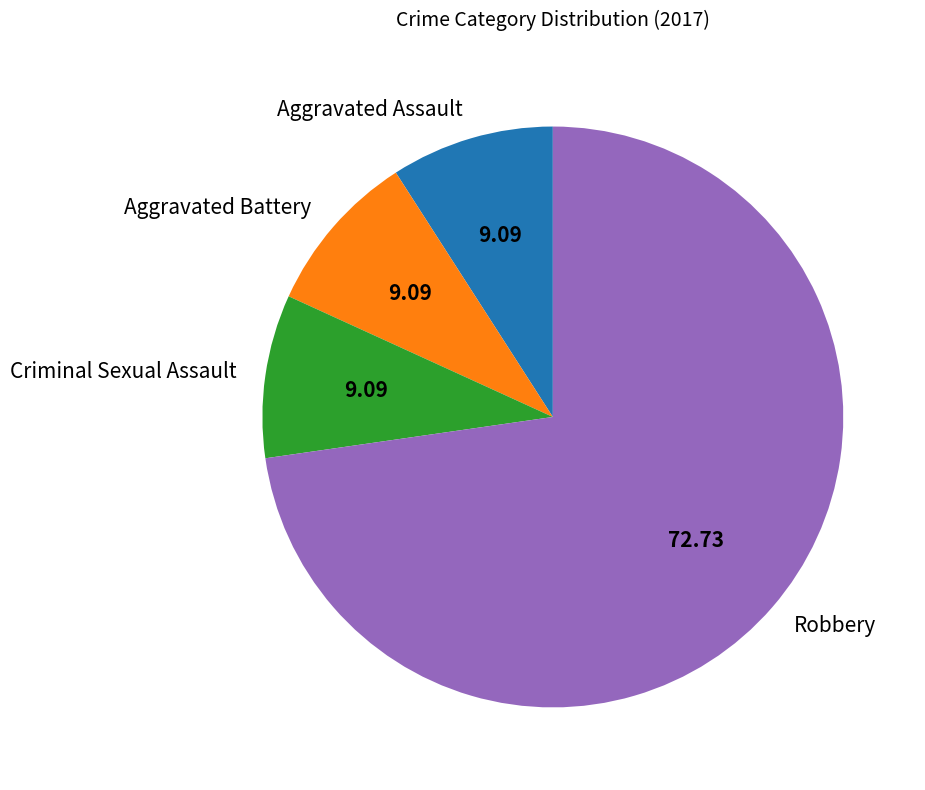

Which slice is the largest?

Robbery